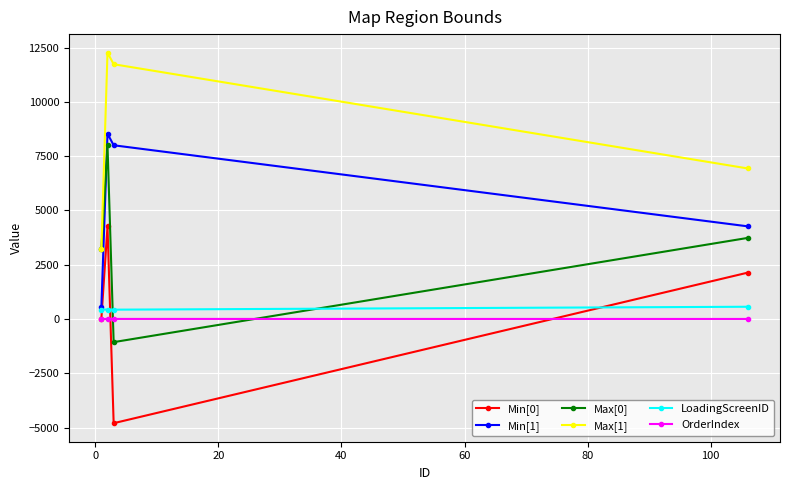

Count the number of categories in the chart.

4